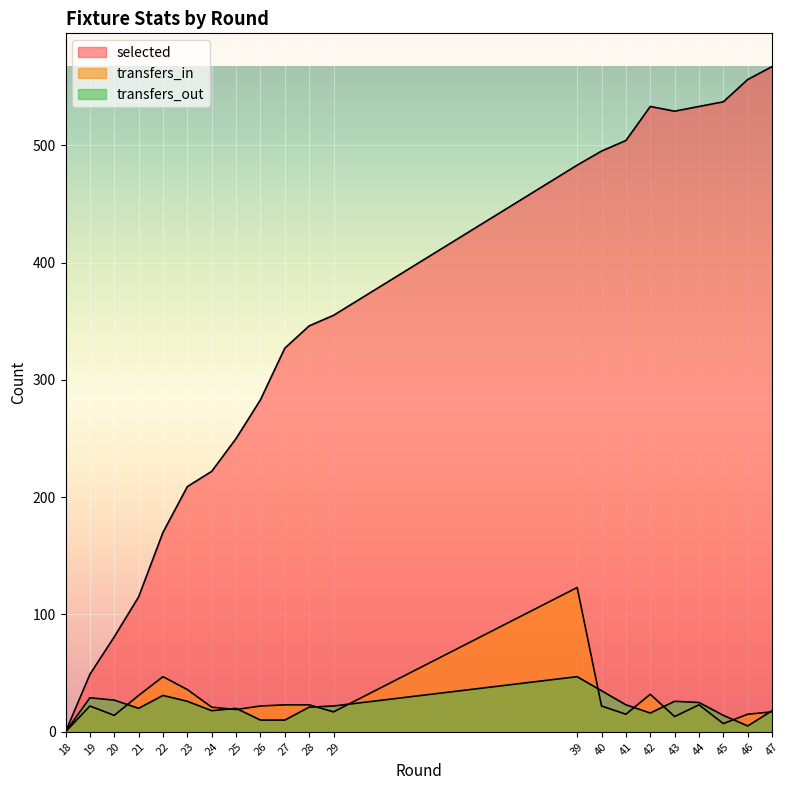

Does the chart display data point markers on the line(s)?

No